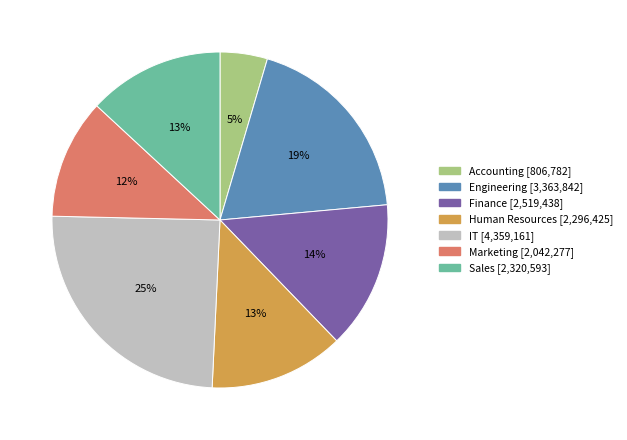

To the nearest percent, what portion does Marketing represent?

12%